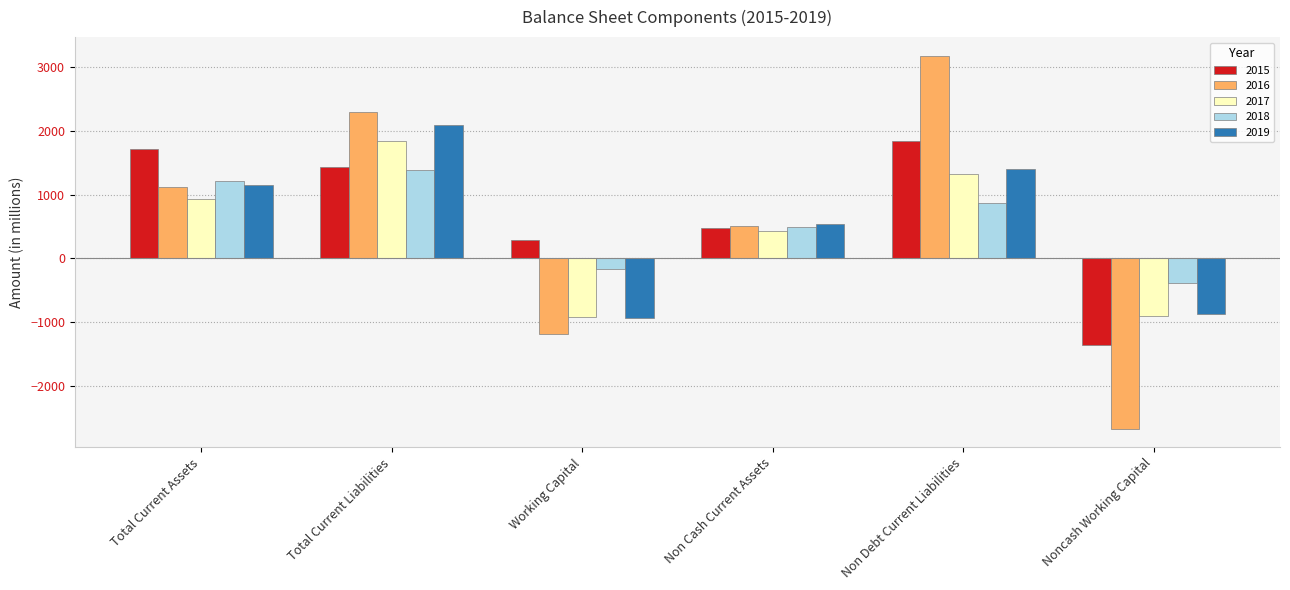

What is the maximum value shown in the chart?

3179.4